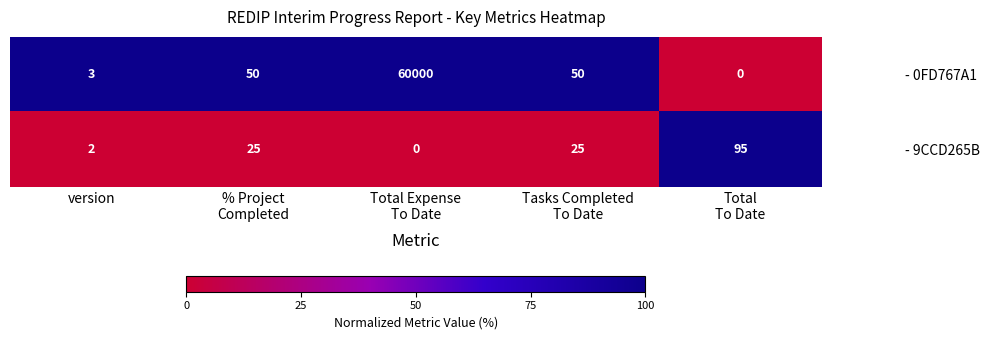

Rank the series at Tasks Completed
To Date from lowest to highest value.

- 9CCD265B, - 0FD767A1